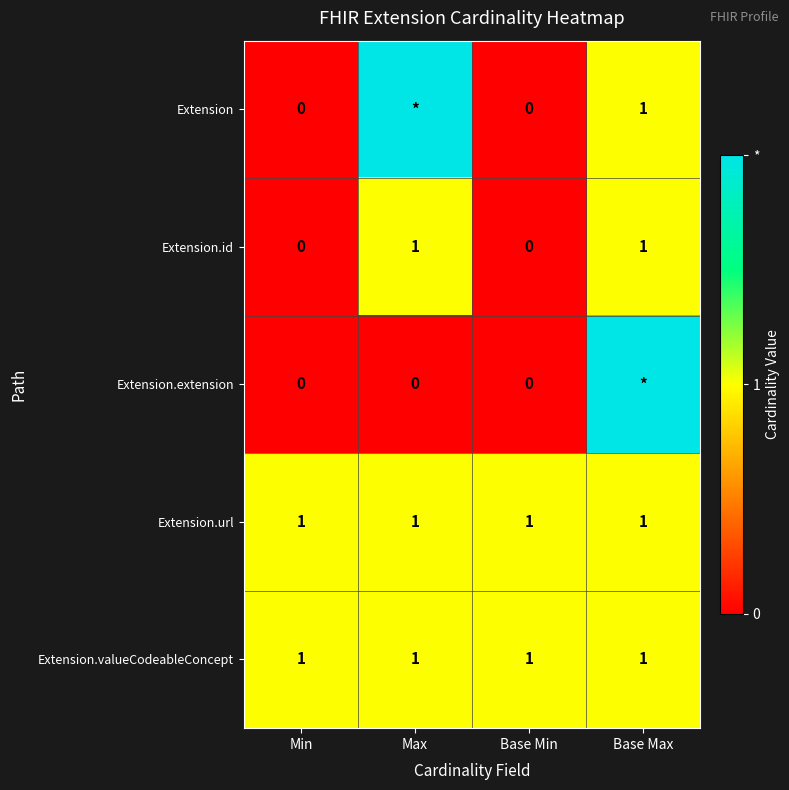

The Extension.url series shows 1 at Base Max. True or false?

True